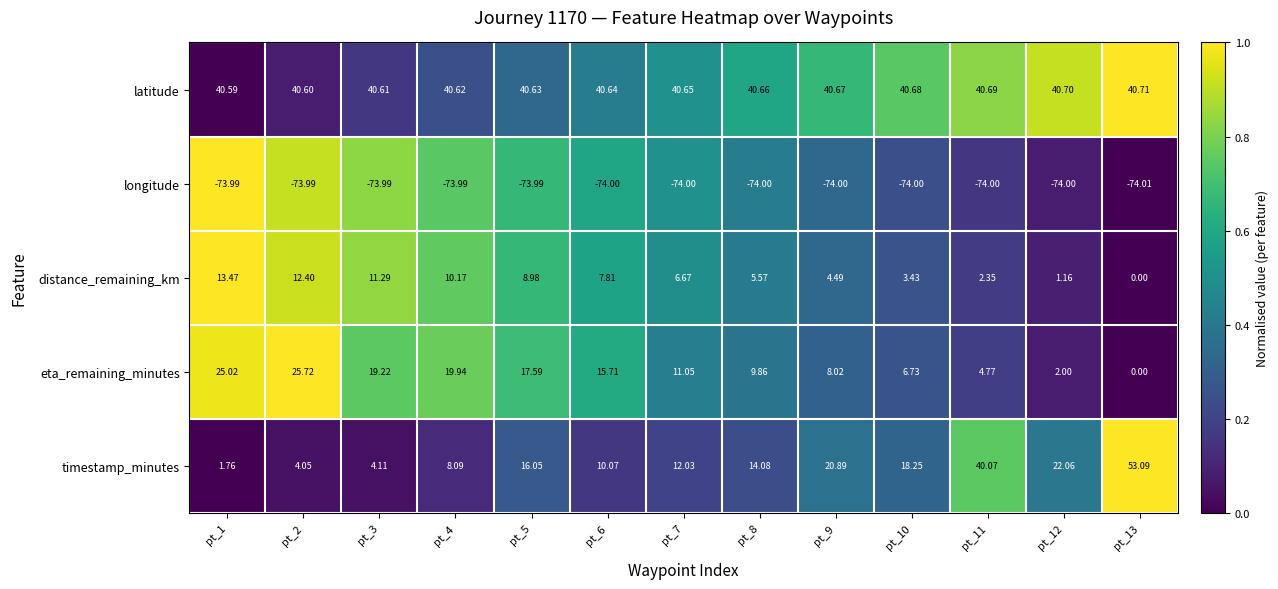

Which series changed the most between pt_10 and pt_11?

timestamp_minutes